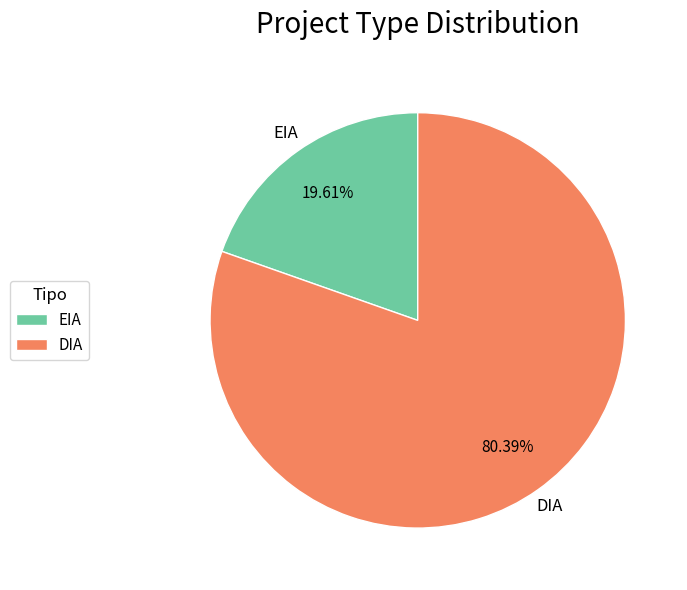

Rank the categories by value from highest to lowest.

DIA, EIA